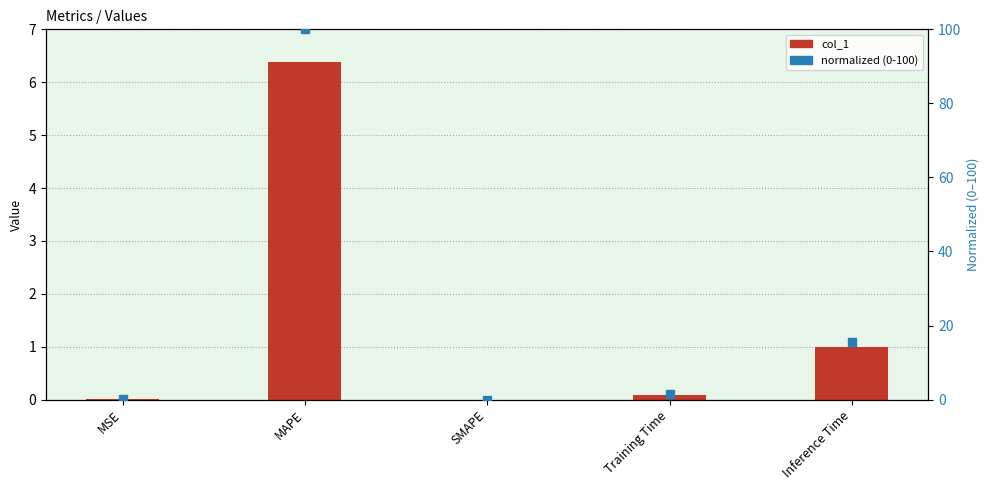

Which series has the largest total across all categories?

normalized (0-100)